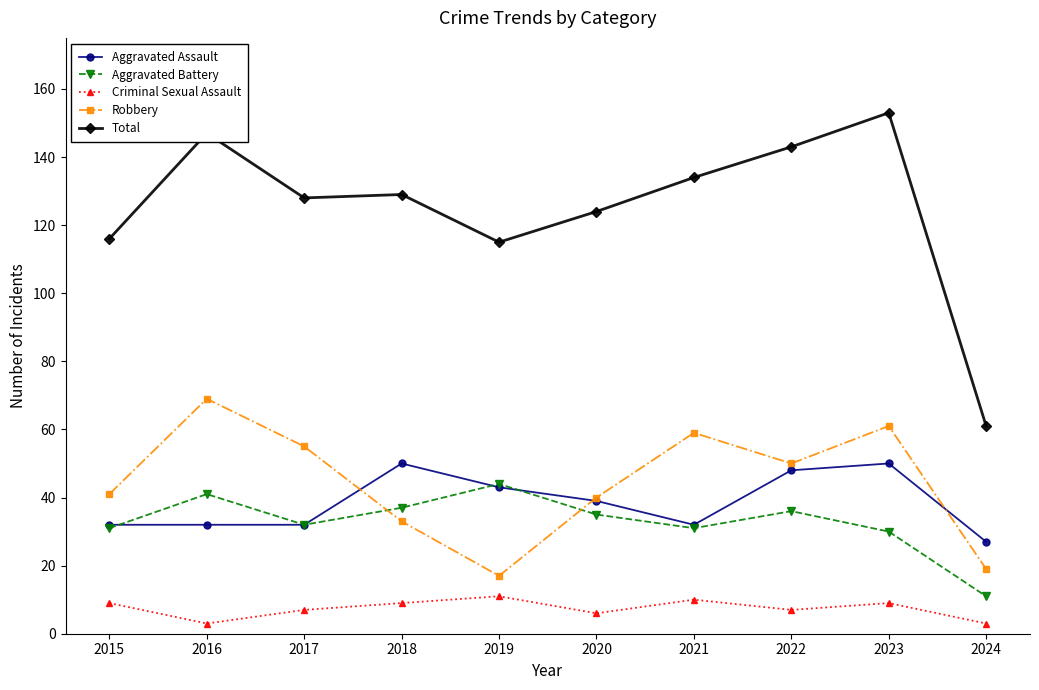

What is the maximum value for Aggravated Assault?

50